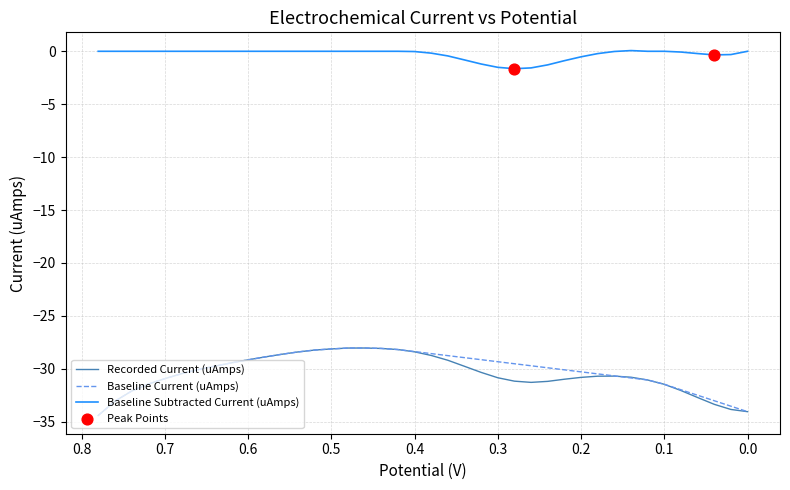

What is the total value across all series at 0.1?

-62.9